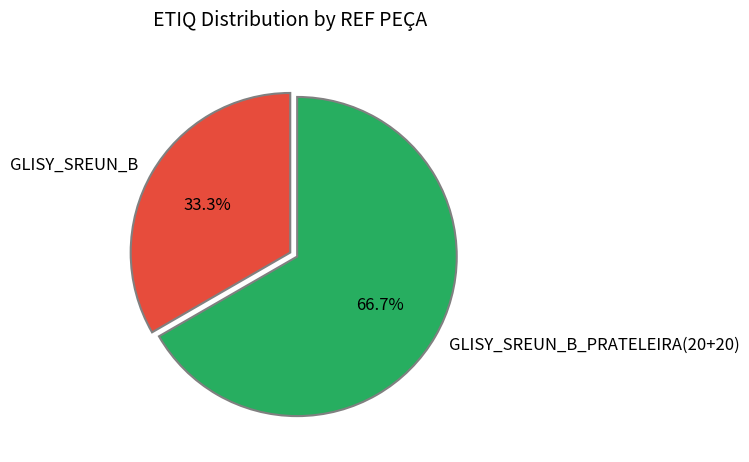

Which category has the biggest portion of the pie?

GLISY_SREUN_B_PRATELEIRA(20+20)